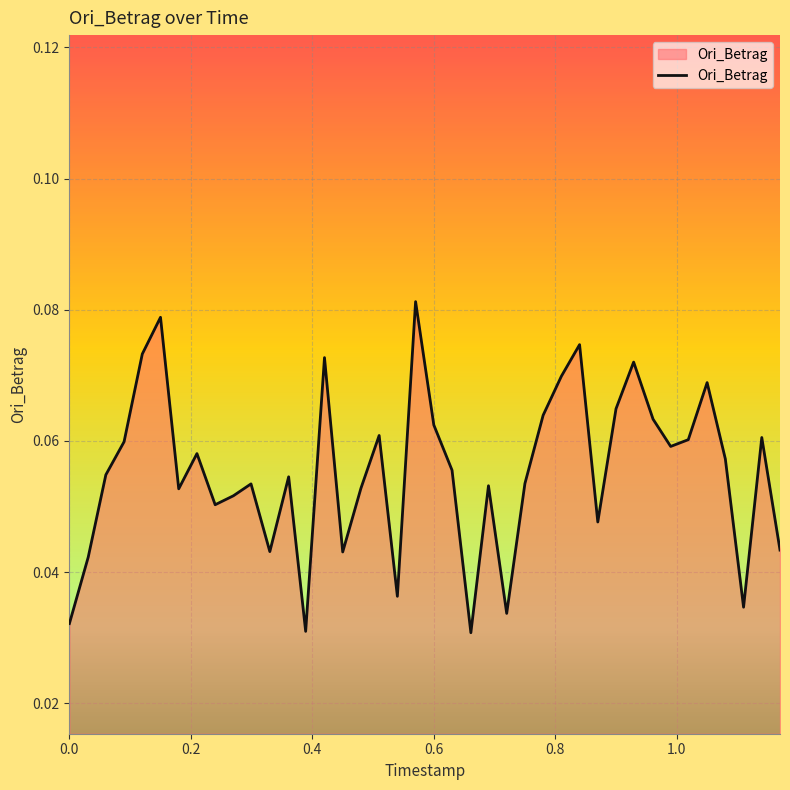

True or false: there are more than 1 points higher than both neighbors.

True